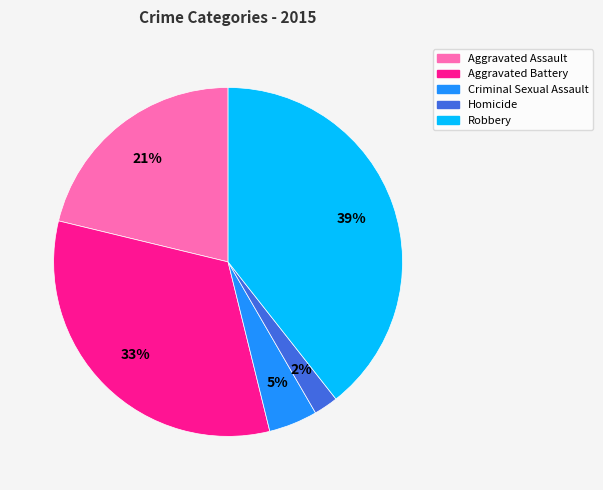

What percentage is the Criminal Sexual Assault slice, to the nearest percent?

5%